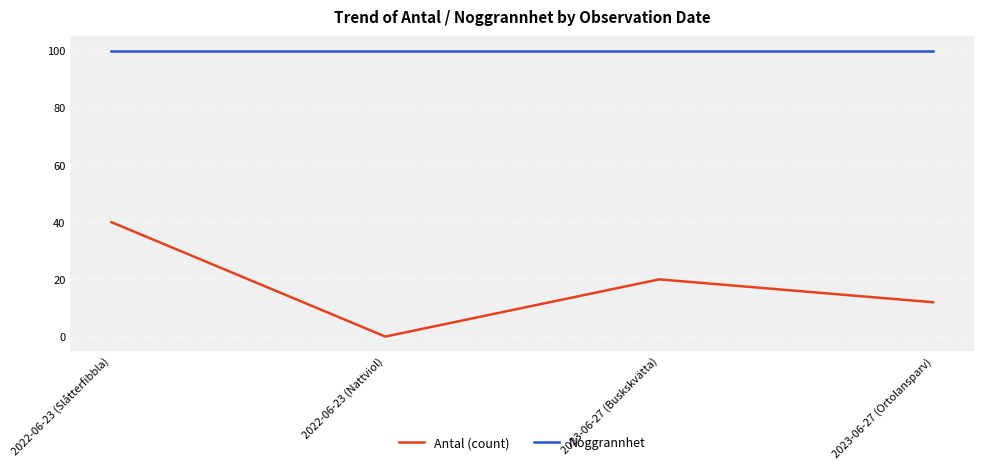

Rank the series by their average value, from highest to lowest.

Noggrannhet, Antal (count)